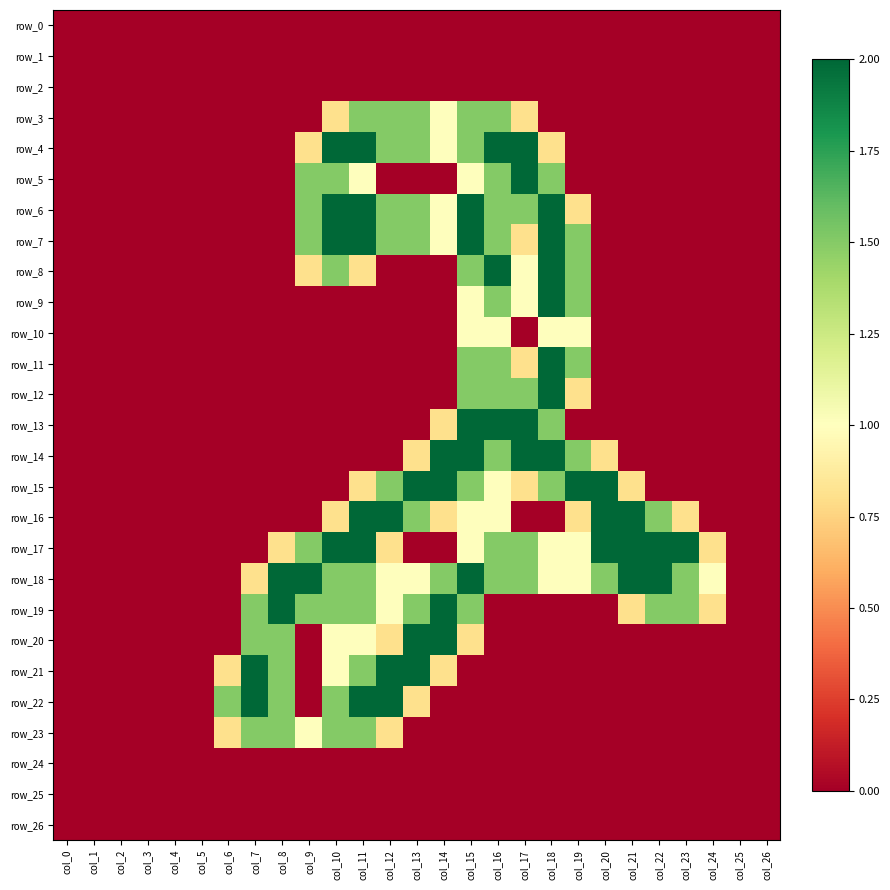

True or false: row_20 has a value of 0.0 at col_17.

True